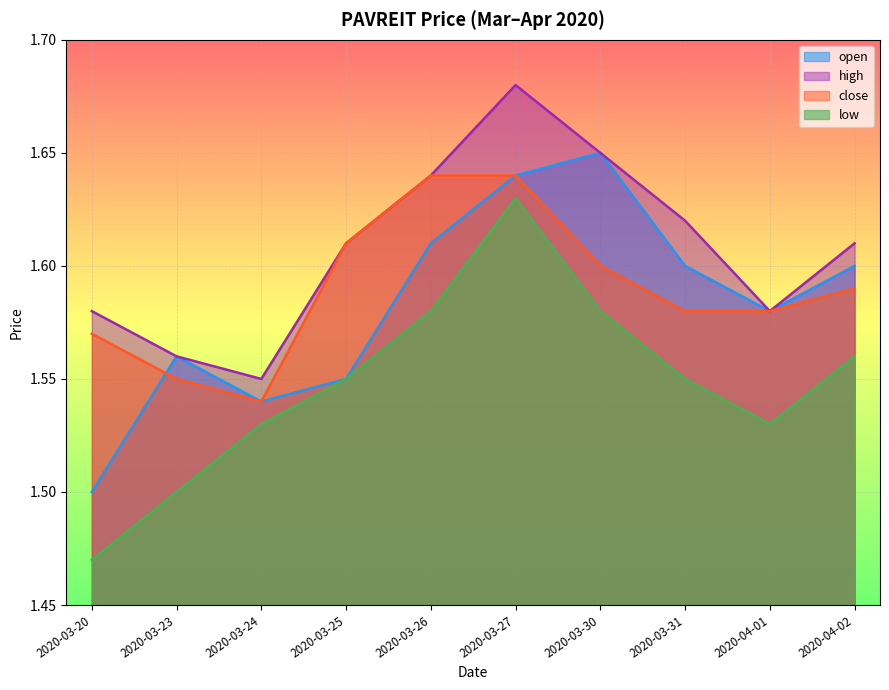

Reading left to right, what are all the values shown in this chart?

open: 2020-03-20=1.5	2020-03-23=1.6	2020-03-24=1.5	2020-03-25=1.6	2020-03-26=1.6	2020-03-27=1.6	2020-03-30=1.6	2020-03-31=1.6	2020-04-01=1.6	2020-04-02=1.6
high: 2020-03-20=1.6	2020-03-23=1.6	2020-03-24=1.6	2020-03-25=1.6	2020-03-26=1.6	2020-03-27=1.7	2020-03-30=1.6	2020-03-31=1.6	2020-04-01=1.6	2020-04-02=1.6
close: 2020-03-20=1.6	2020-03-23=1.6	2020-03-24=1.5	2020-03-25=1.6	2020-03-26=1.6	2020-03-27=1.6	2020-03-30=1.6	2020-03-31=1.6	2020-04-01=1.6	2020-04-02=1.6
low: 2020-03-20=1.5	2020-03-23=1.5	2020-03-24=1.5	2020-03-25=1.6	2020-03-26=1.6	2020-03-27=1.6	2020-03-30=1.6	2020-03-31=1.6	2020-04-01=1.5	2020-04-02=1.6